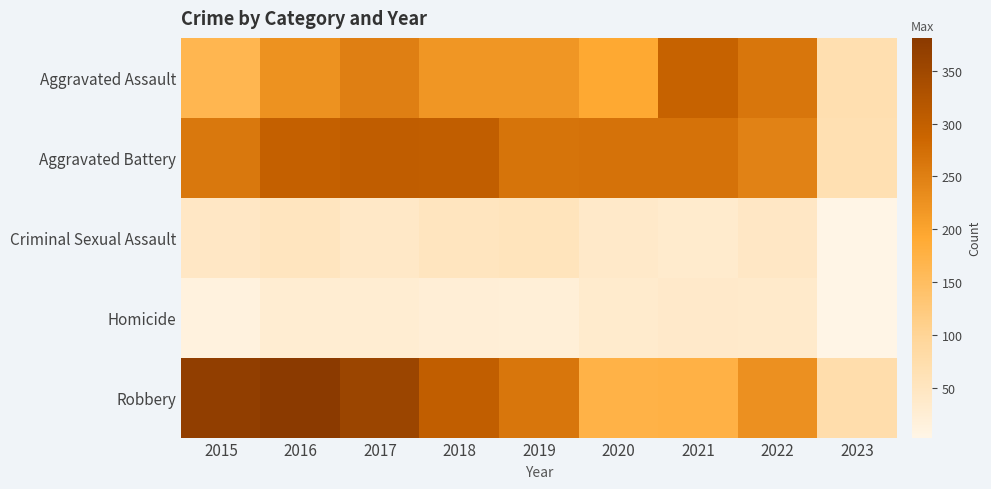

At which category is the sum across all series the highest?

2016